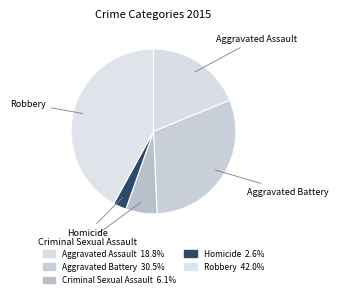

Is it true that Aggravated Assault is 19% of the pie?

True